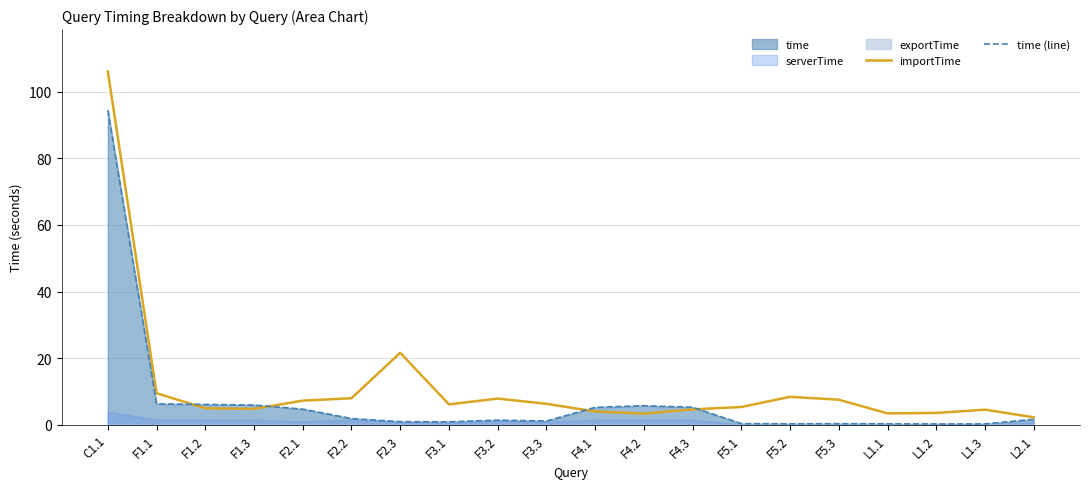

Between which two adjacent categories do time (line) and importTime first intersect?

F1.1 and F1.2